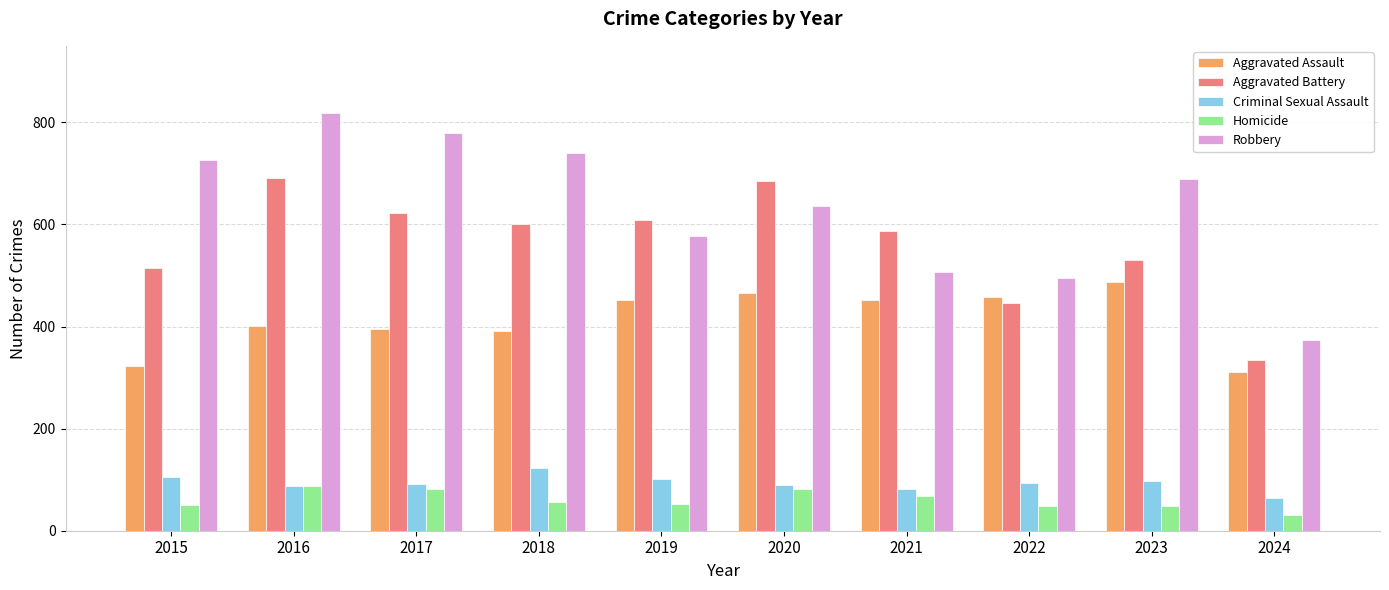

Which series has the largest range (max minus min)?

Robbery